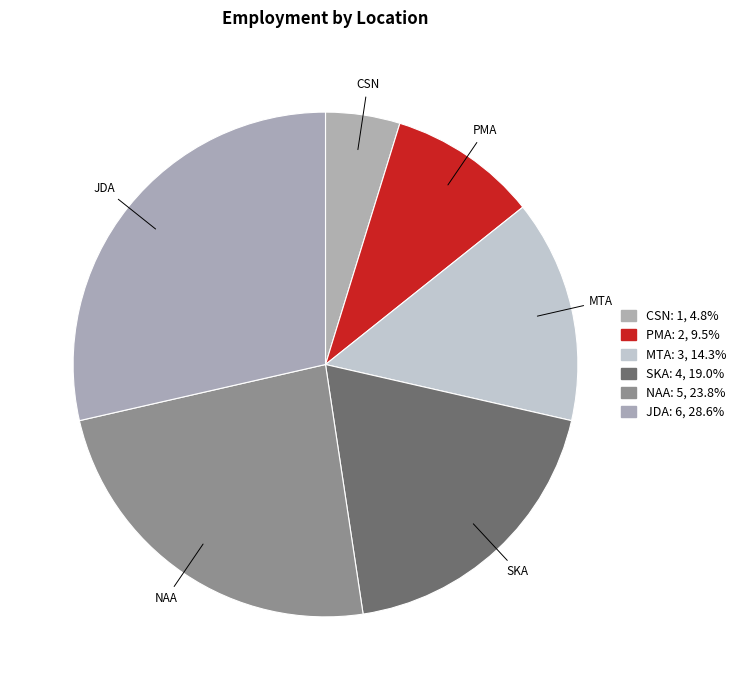

Count the number of slices in the pie.

6